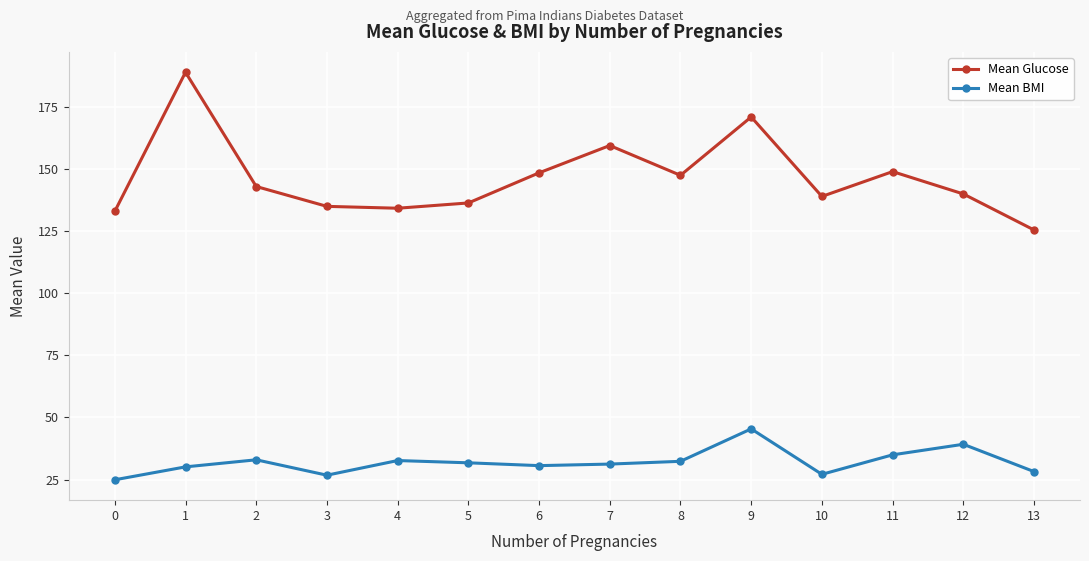

Is the value of Mean Glucose at 12 greater than the value of Mean BMI at 11?

Yes